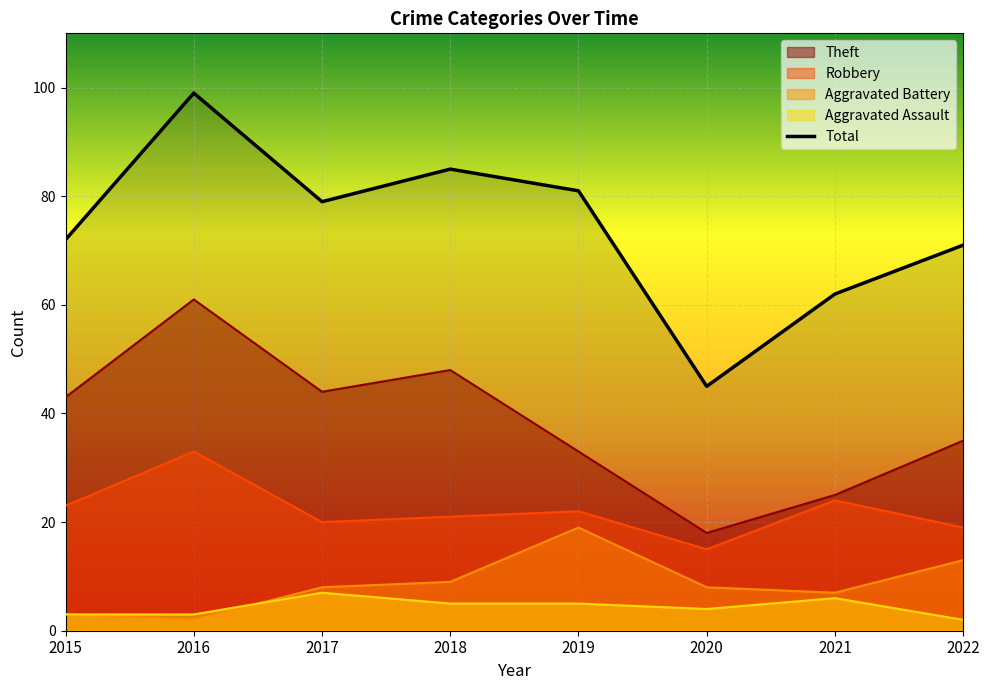

The value at 2020 is 45. True or false?

True